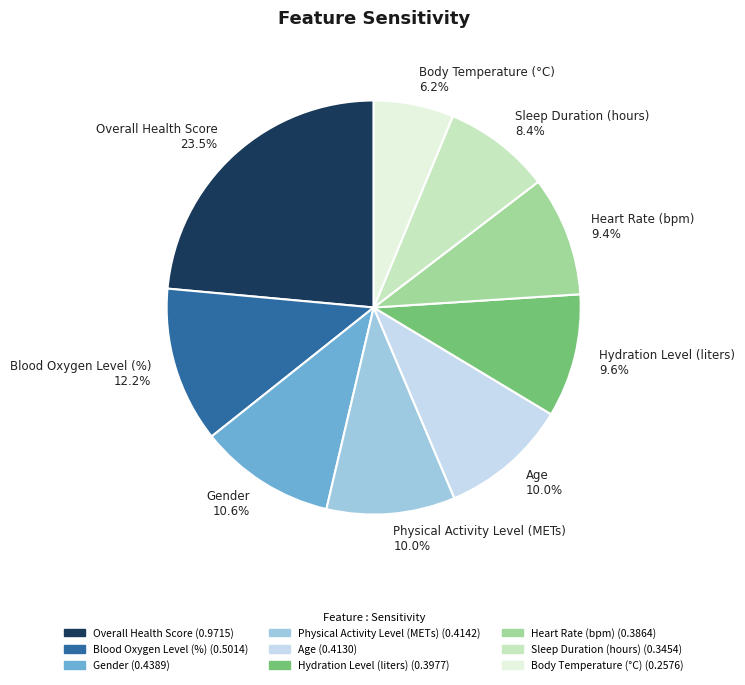

Is there a majority slice in this chart?

No